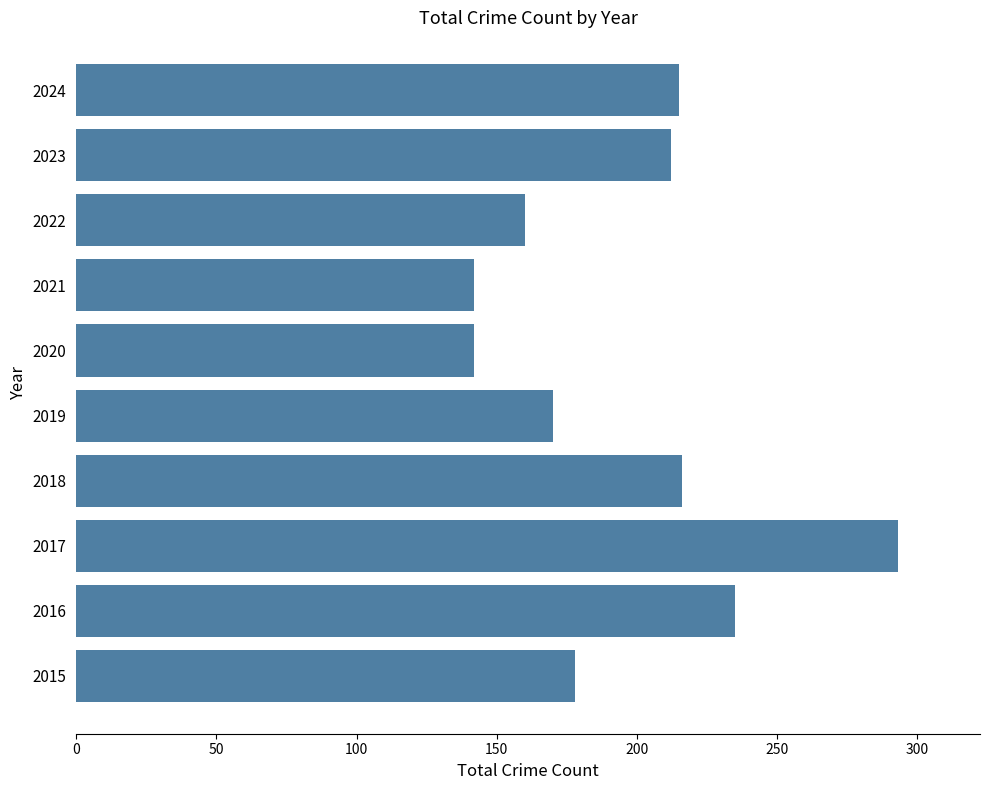

Between 2022 and 2018, which is larger?

2018